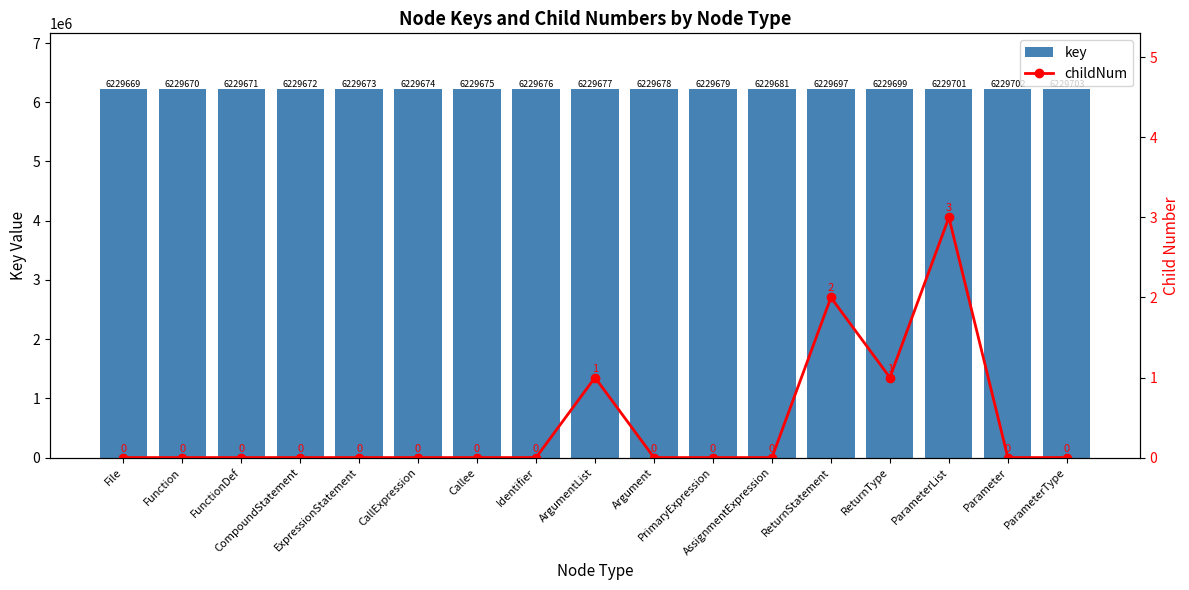

Which series has the largest range (max minus min)?

key